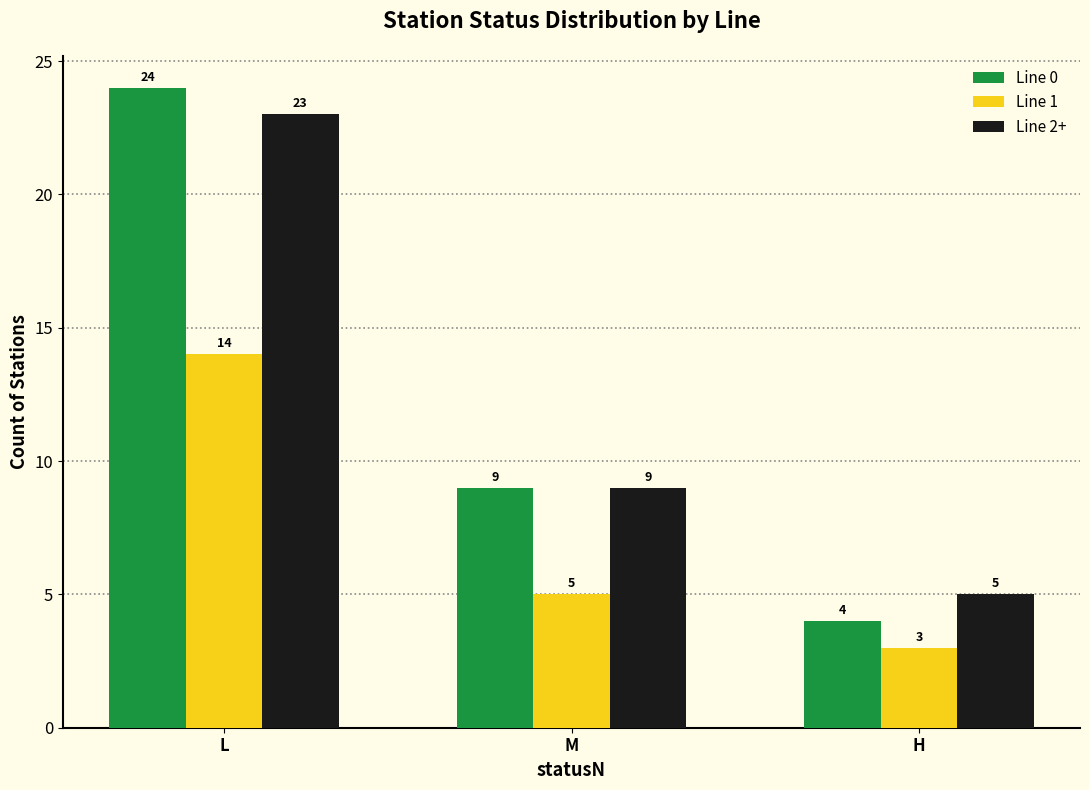

What are all the series names shown in the legend?

Line 0, Line 1, Line 2+